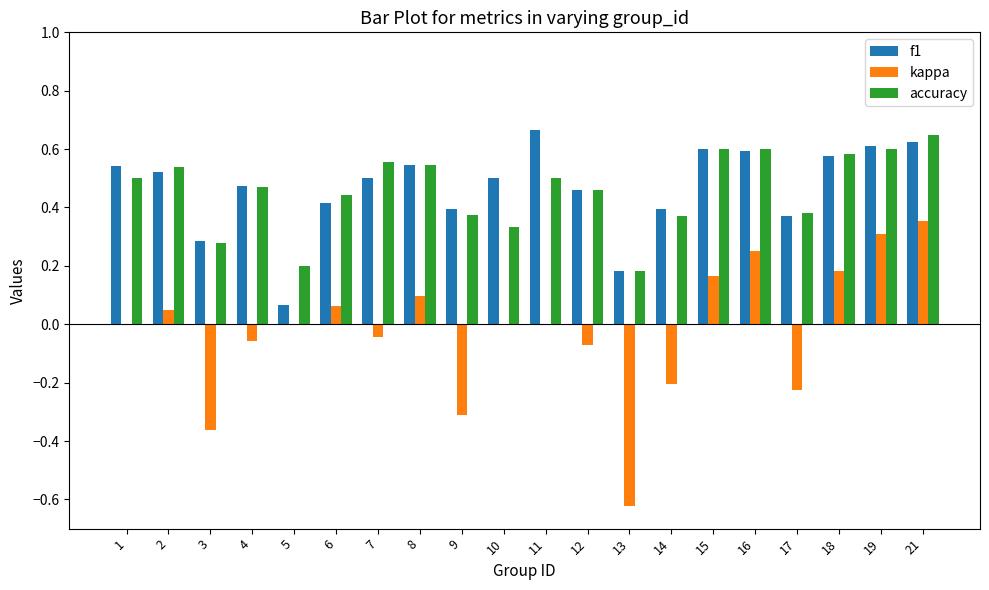

At which label does f1 reach its peak?

11